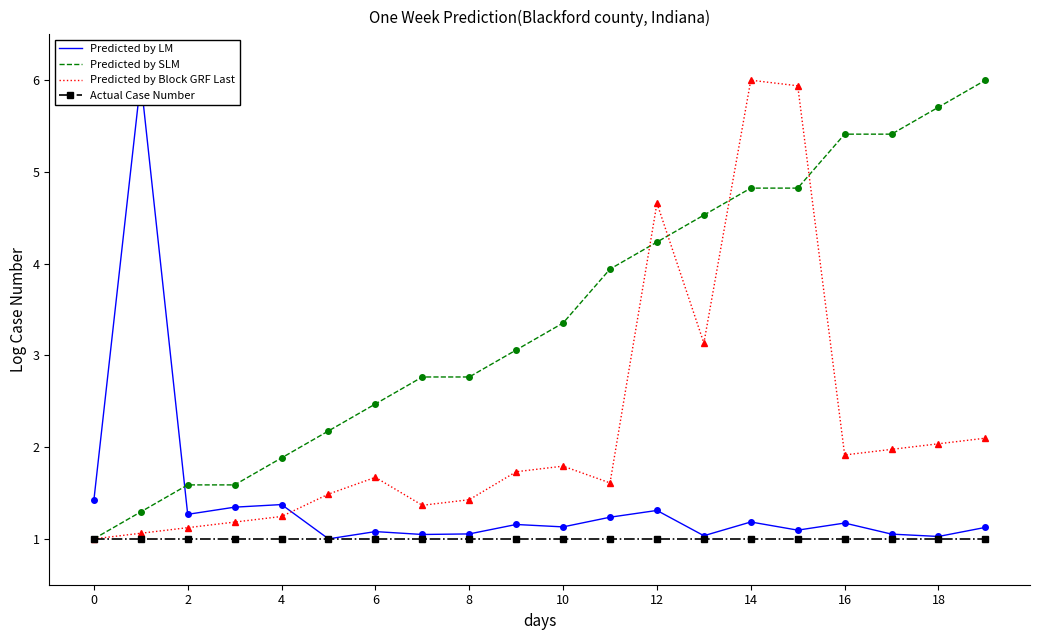

What is the average value of the Actual Case Number series?

1.0